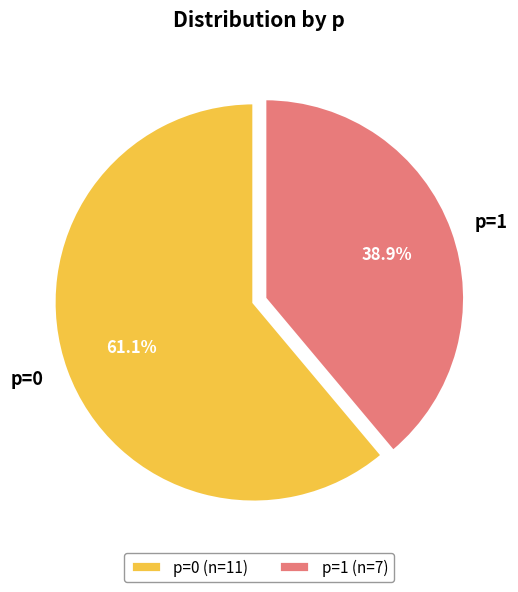

To the nearest percent, what percentage of the pie is p=1?

39%